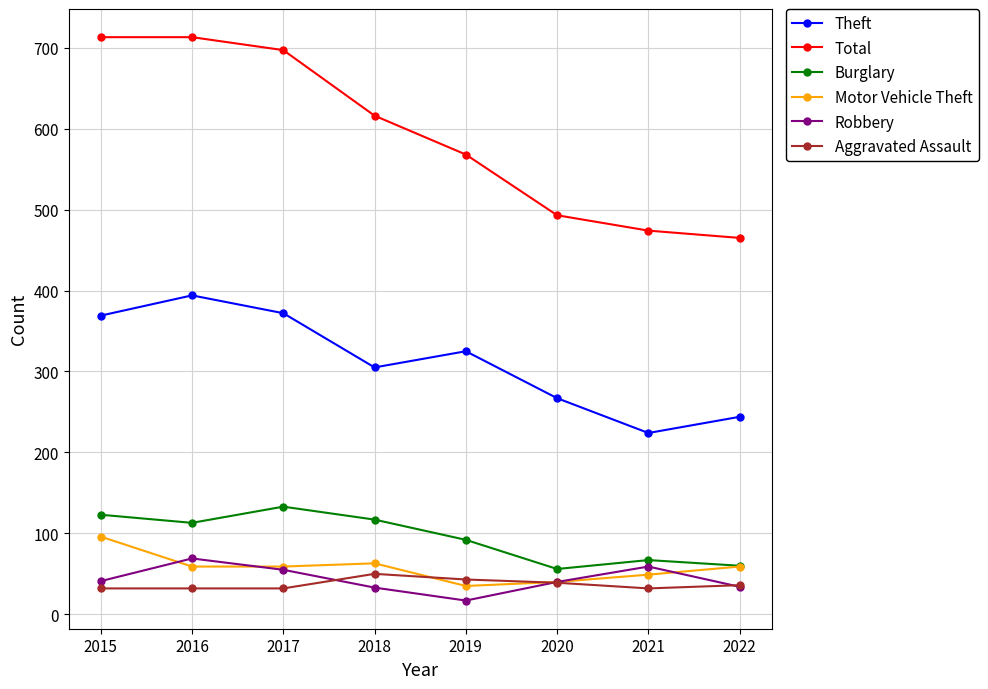

True or false: Theft has a value of 90 at 2018.

False